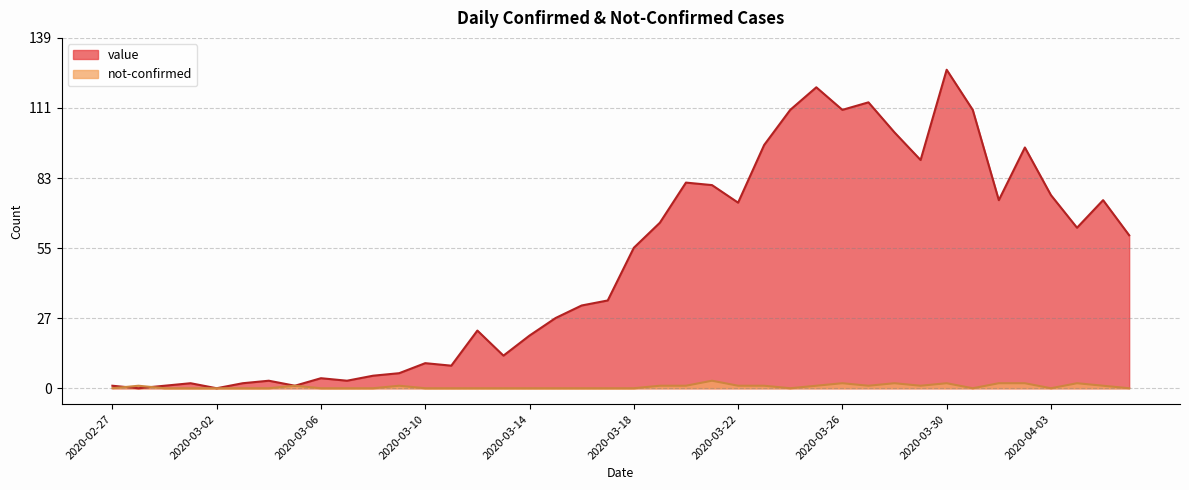

What is the label of the 7th point from the left?

2020-03-04